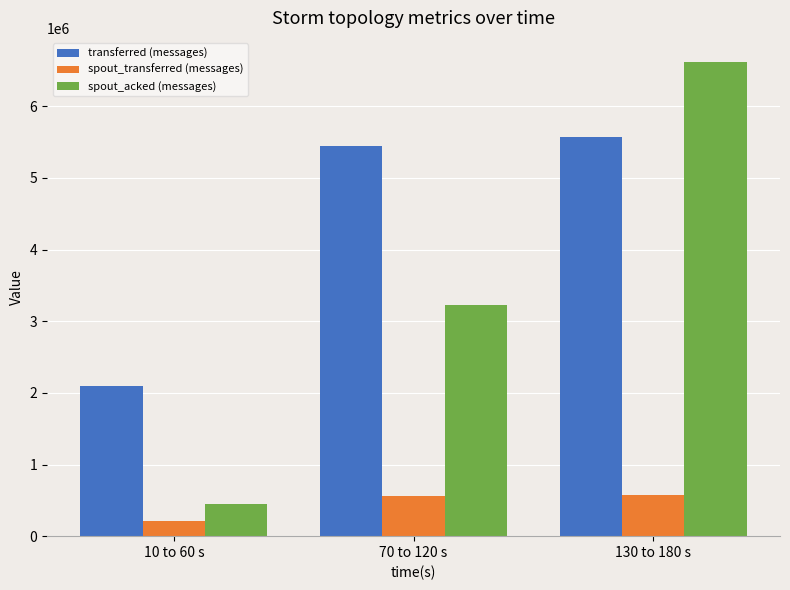

What is the label of the 1st bar from the right?

130 to 180 s